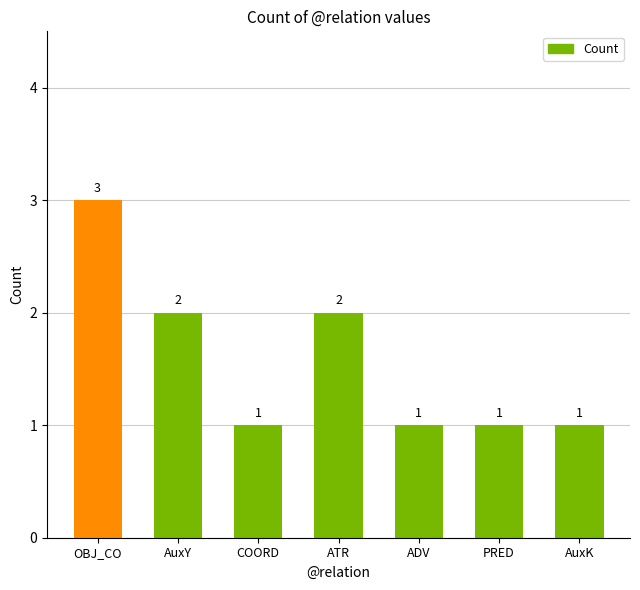

Which label corresponds to the largest value in the chart?

OBJ_CO